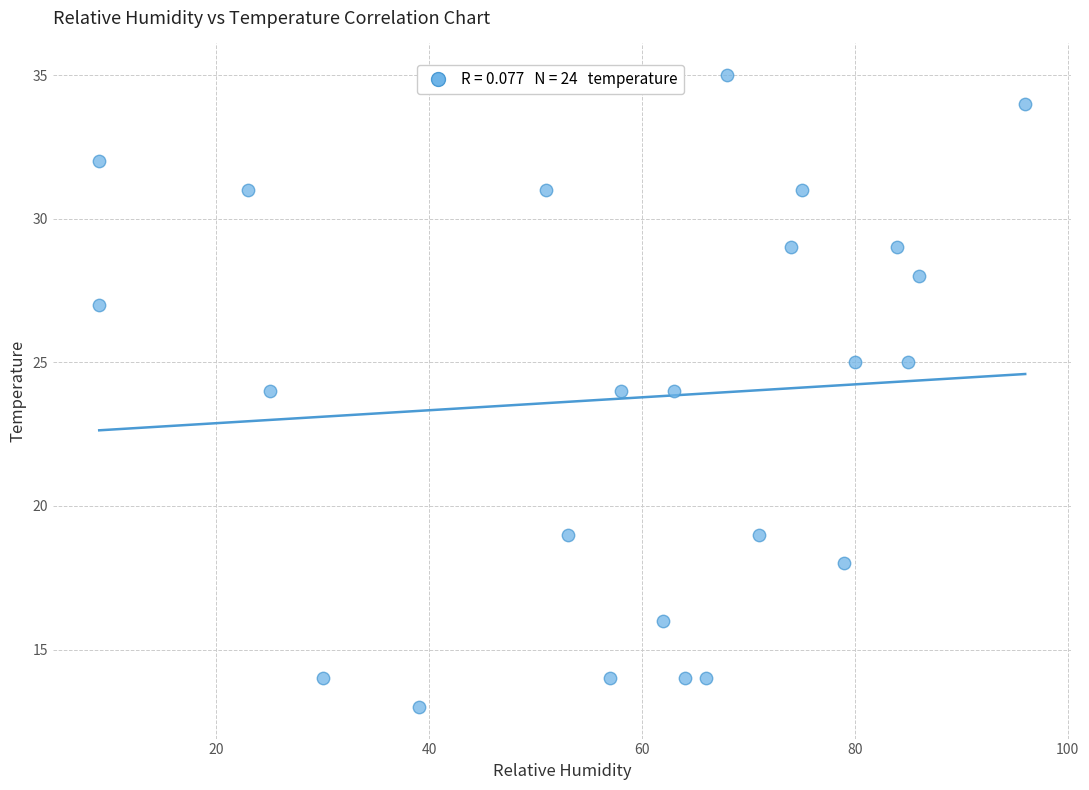

What is the range of Y values (max minus min)?

22